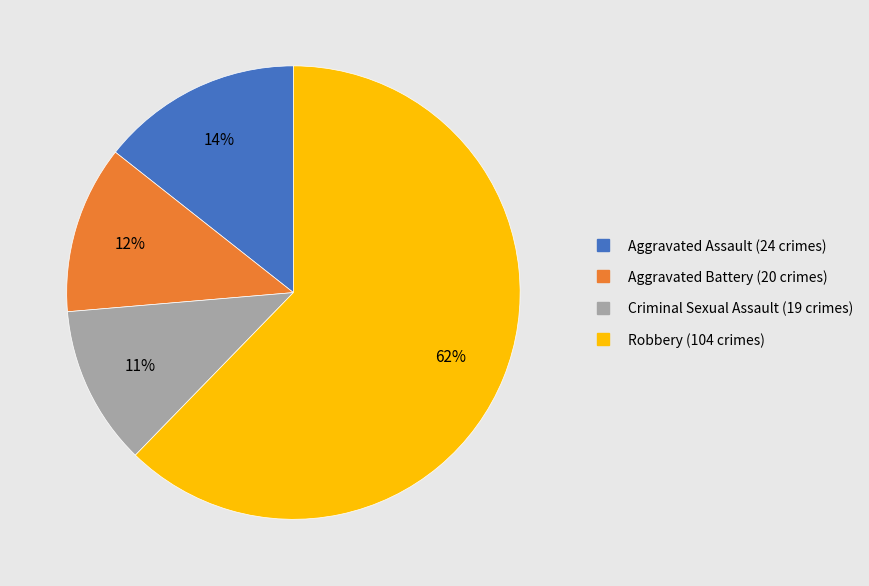

Do Criminal Sexual Assault and Robbery together represent more than half of the pie?

Yes